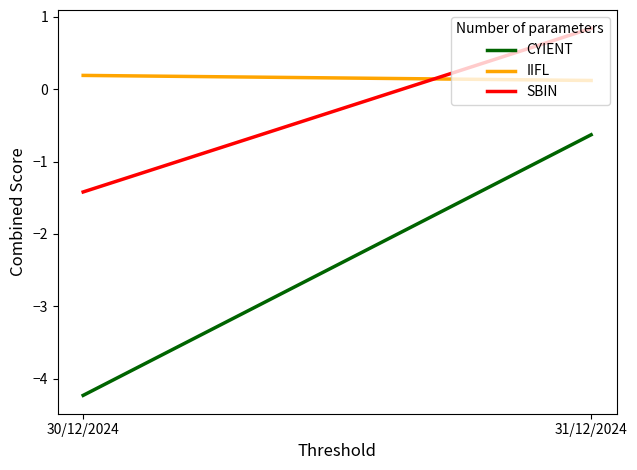

Is it true that IIFL equals 0.2 at 30/12/2024?

True